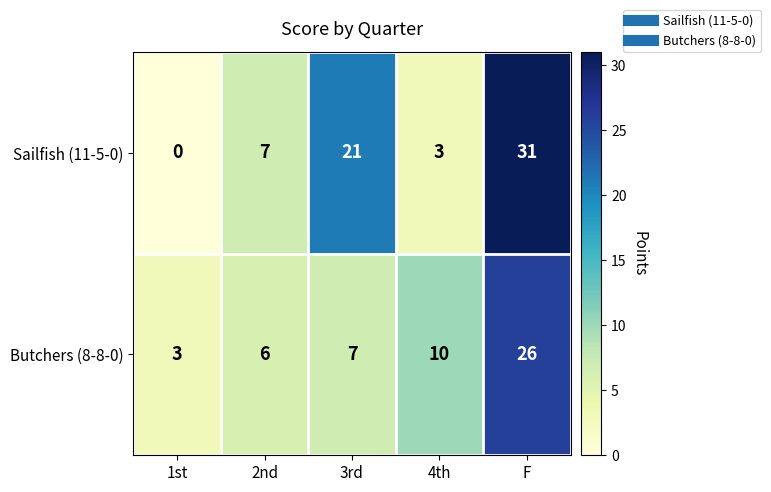

What is the total value across all series at 2nd?

13